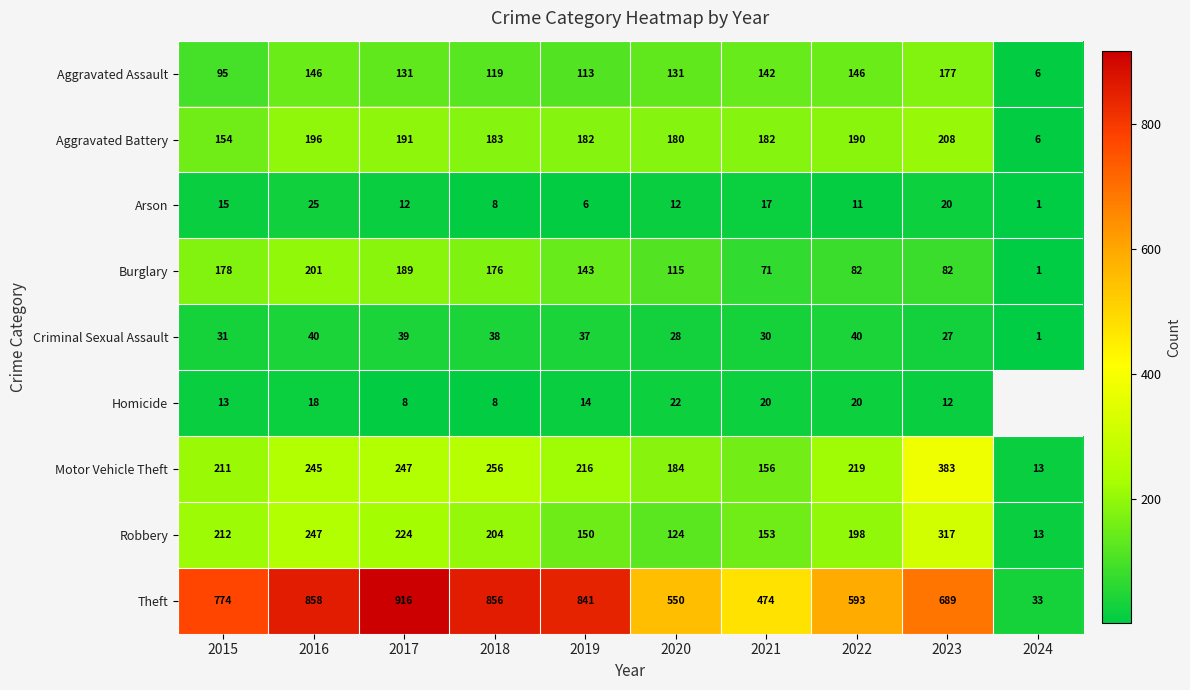

At which category does the chart reach its minimum across all series?

2024